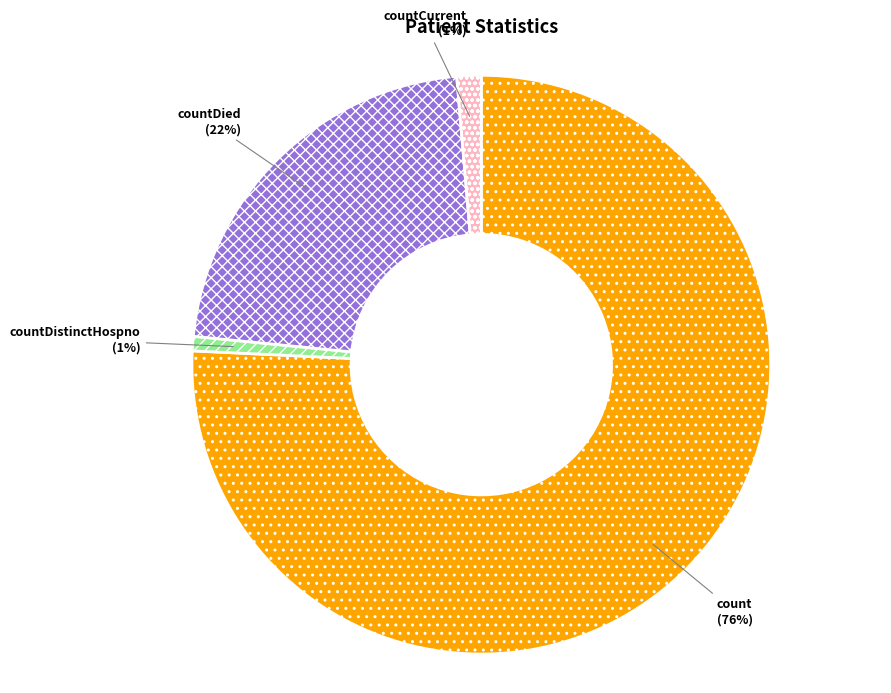

Which has a higher value, countDied or count?

count